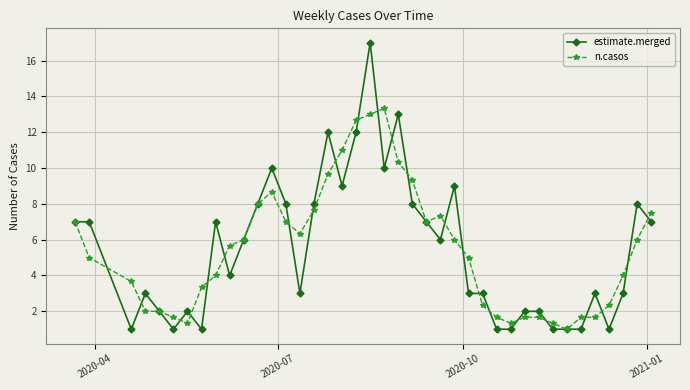

What is the highest value of the estimate.merged series?

17.0